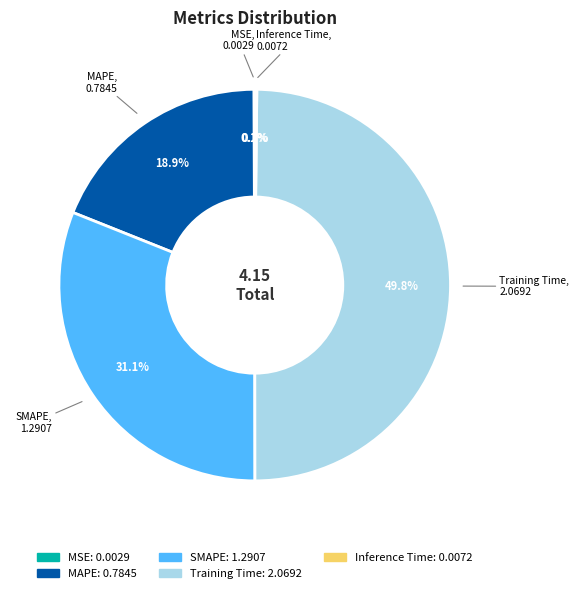

Which slice is the largest?

Training Time